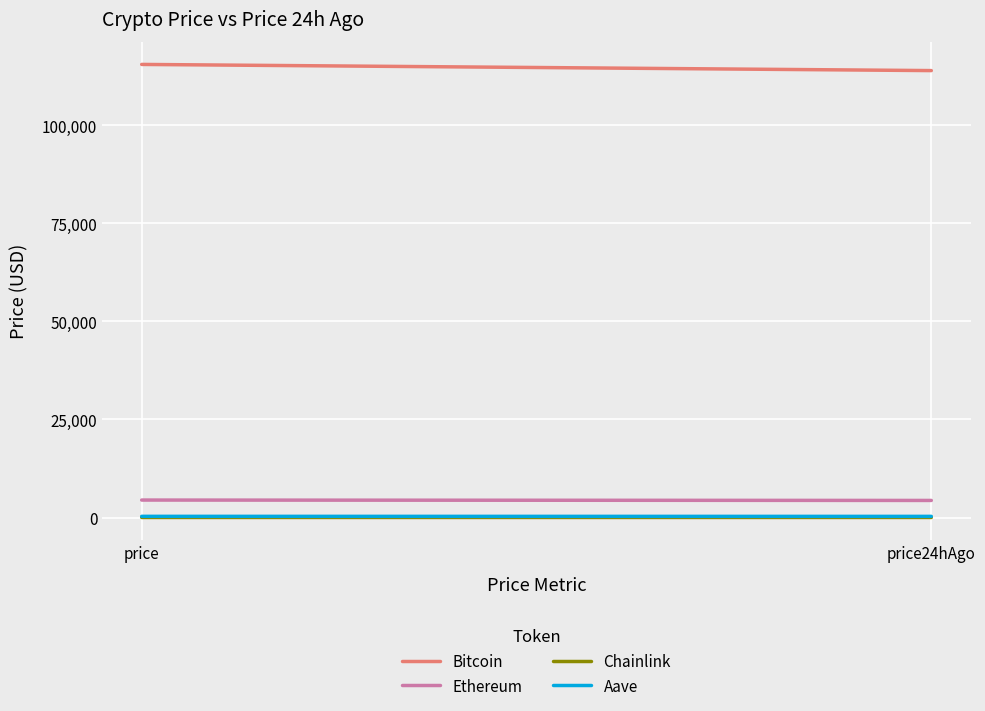

Does the chart display data point markers on the line(s)?

No